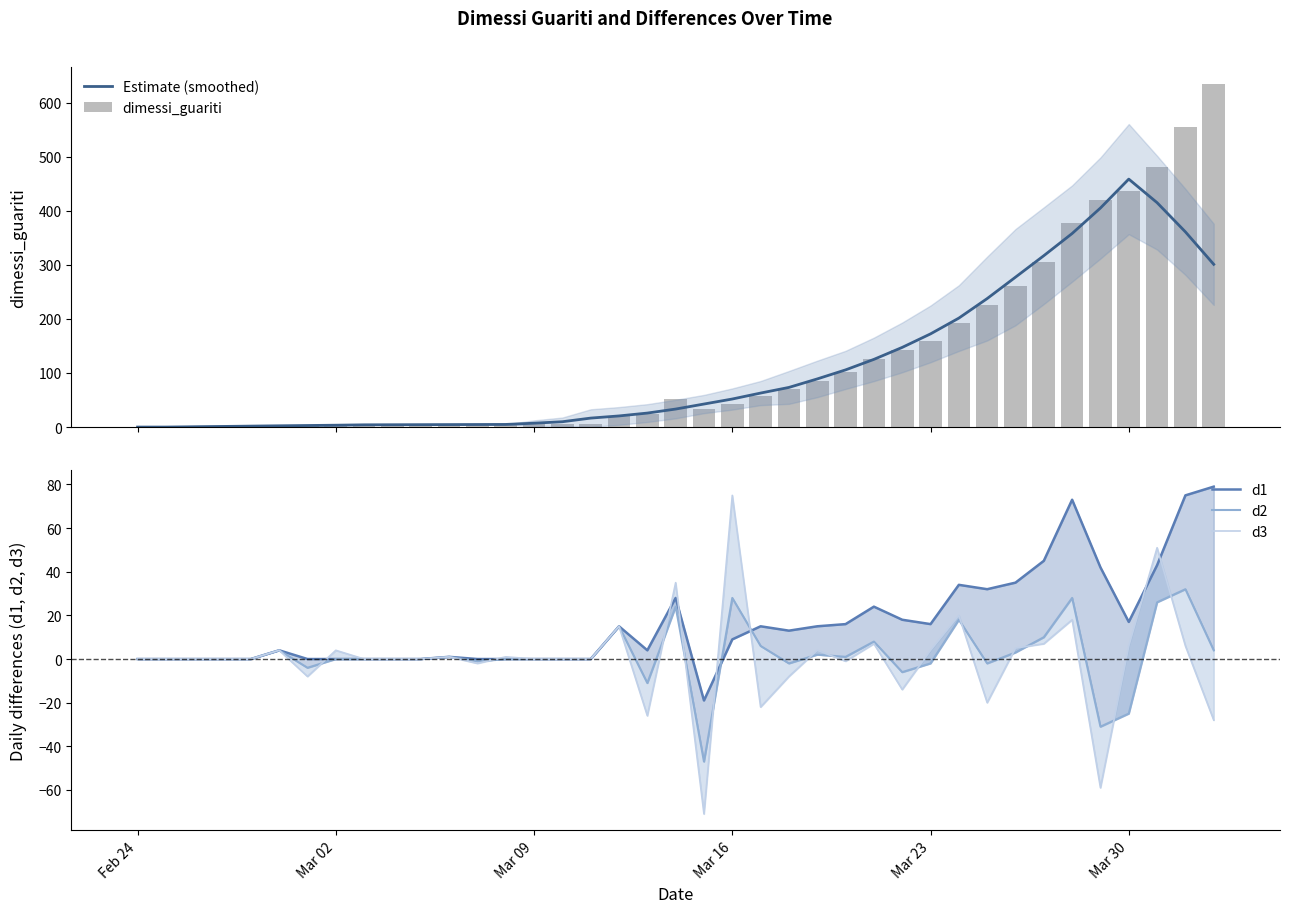

What is the highest value of the Estimate (smoothed) series?

458.4